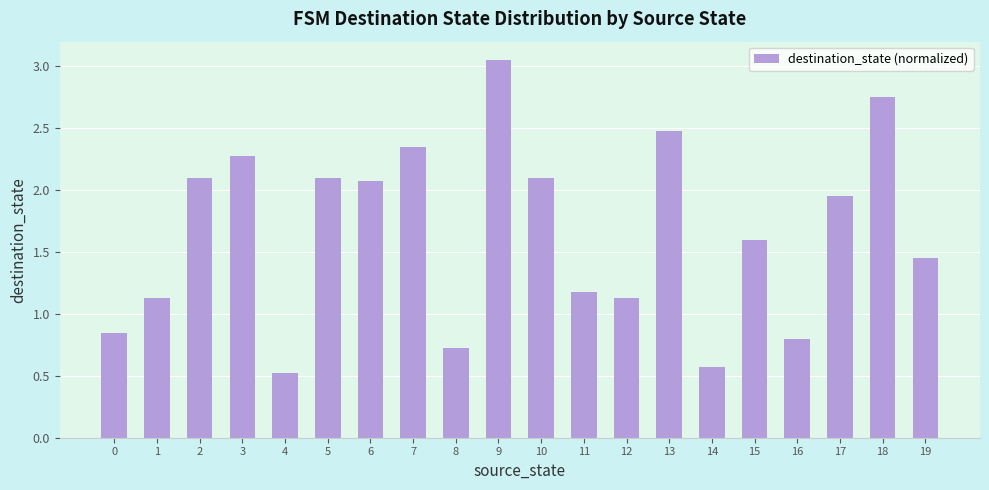

Which has a higher value, 11 or 9?

9